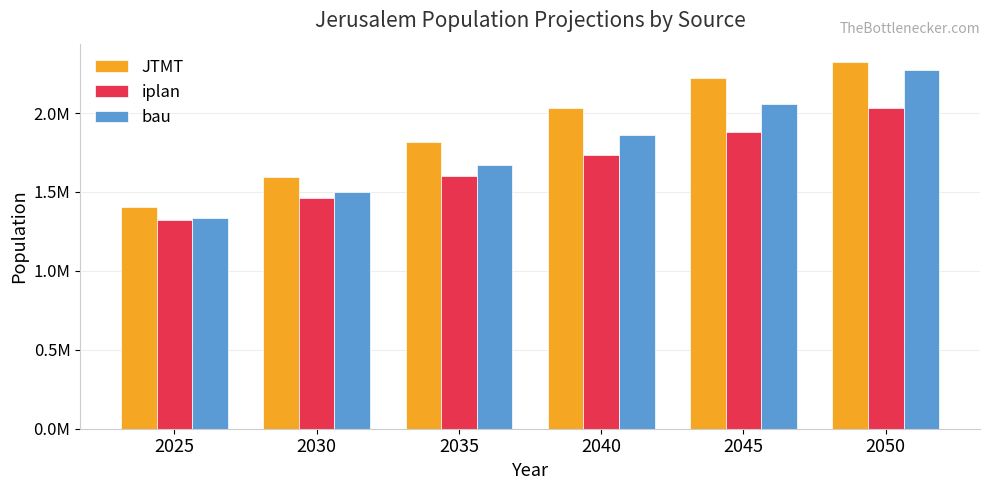

What is the difference between the maximum and minimum values in the bau series?

936319.5